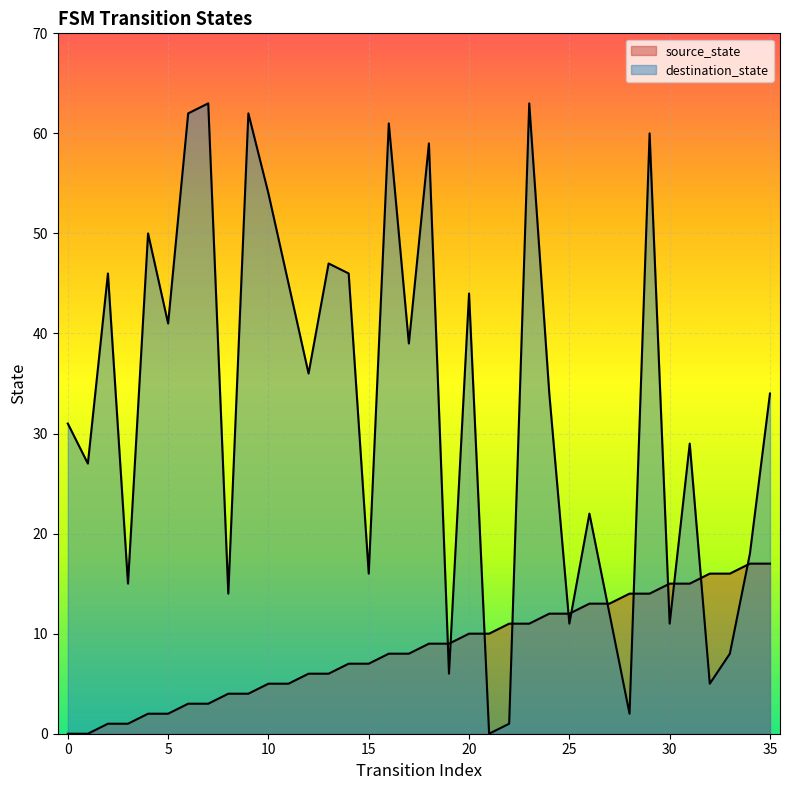

At 1, list the series in order from smallest to largest.

source_state, destination_state